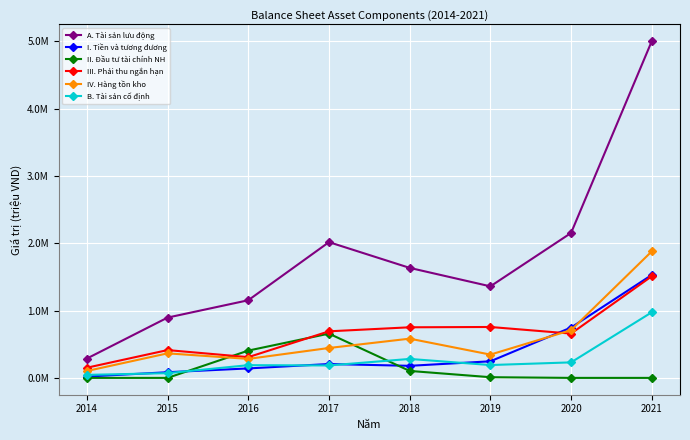

What are all the series names shown in the legend?

A. Tài sản lưu động, I. Tiền và tương đương, II. Đầu tư tài chính NH, III. Phải thu ngắn hạn, IV. Hàng tồn kho, B. Tài sản cố định